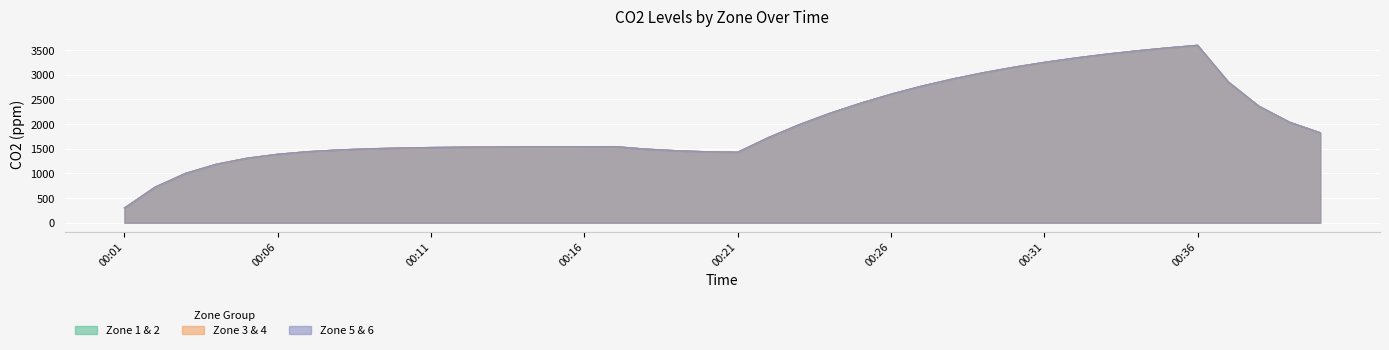

Reading left to right, list all the values displayed in this chart.

CO2min_Zone_1: 00:01=300.0	00:02=720.8	00:03=1001.5	00:04=1186.7	00:05=1308.9	00:06=1389.5	00:07=1442.8	00:08=1477.9	00:09=1501.0	00:10=1516.3	00:11=1526.4	00:12=1533.1	00:13=1537.5	00:14=1540.4	00:15=1542.3	00:16=1543.6	00:17=1544.4	00:18=1495.0	00:19=1462.0	00:20=1440.2	00:21=1429.0	00:22=1724.7	00:23=1986.5	00:24=2217.6	00:25=2421.6	00:26=2606.3	00:27=2769.4	00:28=2913.4	00:29=3040.5	00:30=3152.8	00:31=3251.9	00:32=3339.3	00:33=3416.6	00:34=3484.8	00:35=3545.0	00:36=3598.2	00:37=2859.6	00:38=2366.4	00:39=2041.0	00:40=1826.3
CO2min_Zone_2: 00:01=300.0	00:02=720.8	00:03=1001.1	00:04=1186.1	00:05=1308.2	00:06=1388.7	00:07=1441.9	00:08=1477.0	00:09=1500.1	00:10=1515.4	00:11=1525.5	00:12=1532.1	00:13=1536.5	00:14=1539.4	00:15=1541.3	00:16=1542.6	00:17=1543.4	00:18=1494.3	00:19=1461.3	00:20=1439.6	00:21=1428.9	00:22=1724.9	00:23=1986.6	00:24=2217.6	00:25=2421.6	00:26=2606.2	00:27=2769.2	00:28=2913.2	00:29=3040.3	00:30=3152.5	00:31=3251.5	00:32=3339.0	00:33=3416.2	00:34=3484.4	00:35=3544.6	00:36=3597.7	00:37=2857.4	00:38=2364.8	00:39=2039.7	00:40=1825.2
CO2min_Zone_3: 00:01=300.0	00:02=722.2	00:03=1002.3	00:04=1187.1	00:05=1309.0	00:06=1389.5	00:07=1442.6	00:08=1477.6	00:09=1500.7	00:10=1516.0	00:11=1526.1	00:12=1532.7	00:13=1537.1	00:14=1540.0	00:15=1541.9	00:16=1543.2	00:17=1544.0	00:18=1494.3	00:19=1461.4	00:20=1439.7	00:21=1429.6	00:22=1725.8	00:23=1987.4	00:24=2218.3	00:25=2422.2	00:26=2606.8	00:27=2769.8	00:28=2913.7	00:29=3040.7	00:30=3152.9	00:31=3251.9	00:32=3339.4	00:33=3416.6	00:34=3484.7	00:35=3544.9	00:36=3598.0	00:37=2855.9	00:38=2363.9	00:39=2039.2	00:40=1824.9
CO2min_Zone_4: 00:01=300.0	00:02=722.7	00:03=1002.5	00:04=1187.0	00:05=1308.8	00:06=1389.2	00:07=1442.3	00:08=1477.3	00:09=1500.4	00:10=1515.6	00:11=1525.7	00:12=1532.3	00:13=1536.7	00:14=1539.6	00:15=1541.5	00:16=1542.7	00:17=1543.6	00:18=1494.1	00:19=1461.2	00:20=1439.5	00:21=1430.2	00:22=1726.5	00:23=1988.0	00:24=2218.8	00:25=2422.7	00:26=2607.2	00:27=2770.1	00:28=2913.9	00:29=3040.9	00:30=3153.1	00:31=3252.1	00:32=3339.5	00:33=3416.6	00:34=3484.8	00:35=3544.9	00:36=3598.0	00:37=2854.2	00:38=2362.7	00:39=2038.4	00:40=1824.3
CO2min_Zone_5: 00:01=300.0	00:02=725.2	00:03=1004.6	00:04=1189.0	00:05=1310.6	00:06=1390.9	00:07=1443.9	00:08=1478.9	00:09=1501.9	00:10=1517.2	00:11=1527.2	00:12=1533.8	00:13=1538.2	00:14=1541.1	00:15=1543.0	00:16=1544.3	00:17=1545.1	00:18=1494.8	00:19=1461.9	00:20=1440.2	00:21=1431.7	00:22=1728.0	00:23=1989.4	00:24=2220.2	00:25=2423.9	00:26=2608.4	00:27=2771.3	00:28=2915.1	00:29=3042.0	00:30=3154.1	00:31=3253.1	00:32=3340.4	00:33=3417.6	00:34=3485.7	00:35=3545.8	00:36=3598.9	00:37=2853.4	00:38=2362.4	00:39=2038.4	00:40=1824.6
CO2min_Zone_6: 00:01=300.0	00:02=725.0	00:03=1004.1	00:04=1188.2	00:05=1309.8	00:06=1390.0	00:07=1442.9	00:08=1477.8	00:09=1500.9	00:10=1516.1	00:11=1526.1	00:12=1532.7	00:13=1537.1	00:14=1540.0	00:15=1541.9	00:16=1543.1	00:17=1544.0	00:18=1494.0	00:19=1461.2	00:20=1439.5	00:21=1432.0	00:22=1728.0	00:23=1989.4	00:24=2220.1	00:25=2423.8	00:26=2608.2	00:27=2771.0	00:28=2914.8	00:29=3041.7	00:30=3153.8	00:31=3252.7	00:32=3340.0	00:33=3417.1	00:34=3485.2	00:35=3545.3	00:36=3598.4	00:37=2851.1	00:38=2360.7	00:39=2037.1	00:40=1823.5